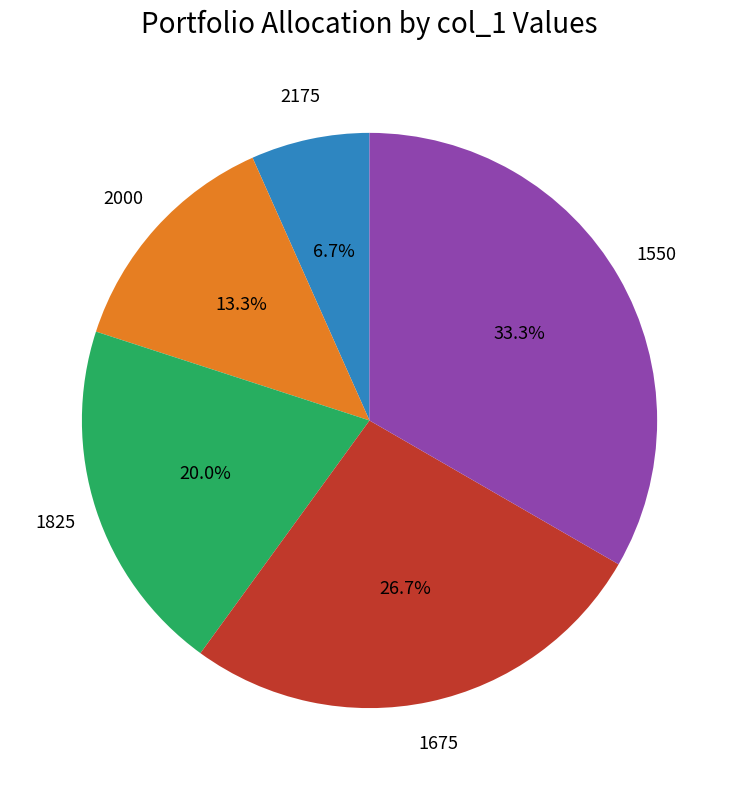

Is there any slice that represents more than half of the pie?

No